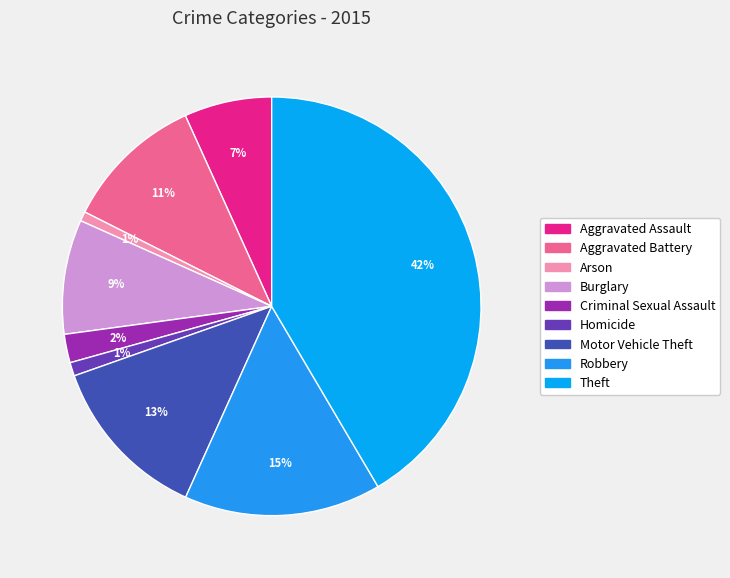

Which category has the biggest portion of the pie?

Theft